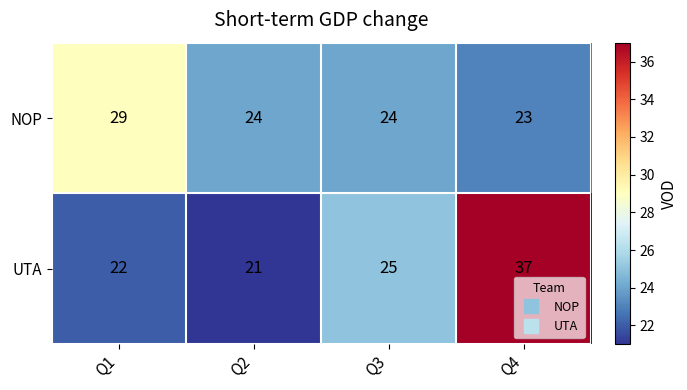

Reading left to right, extract all data points from this chart.

NOP: 29	24	24	23
UTA: 22	21	25	37